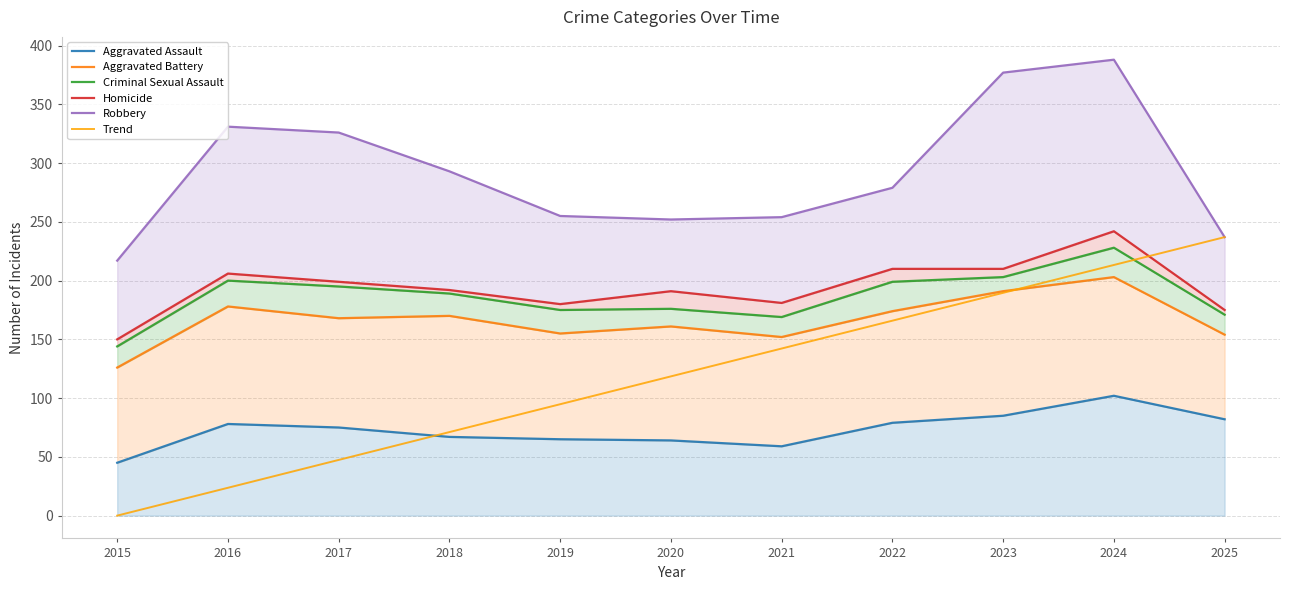

In Robbery, how many points are higher than both neighbors (excluding endpoints)?

2